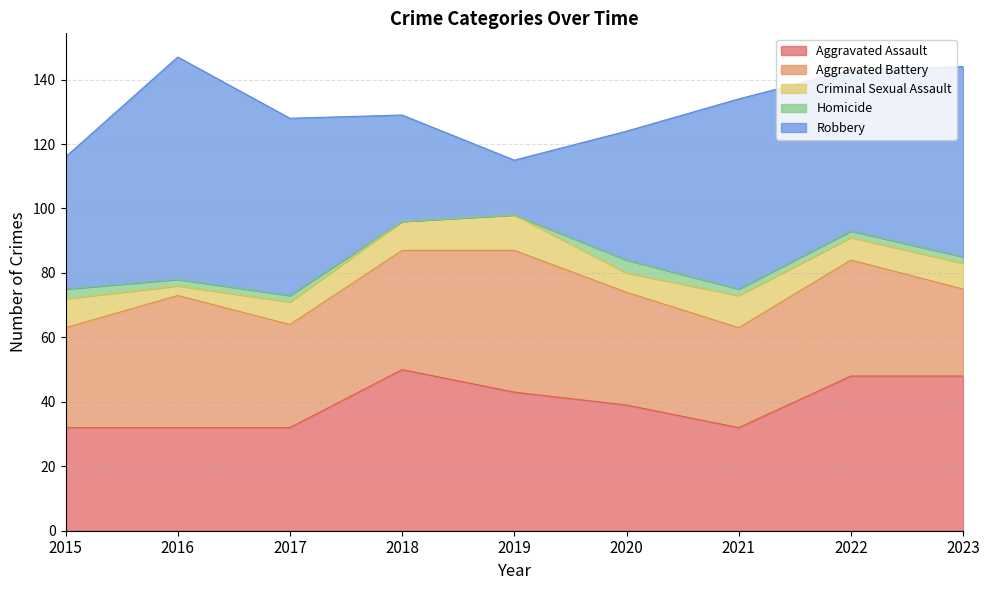

Rank the series by their maximum value, from highest to lowest.

Robbery, Aggravated Assault, Aggravated Battery, Criminal Sexual Assault, Homicide